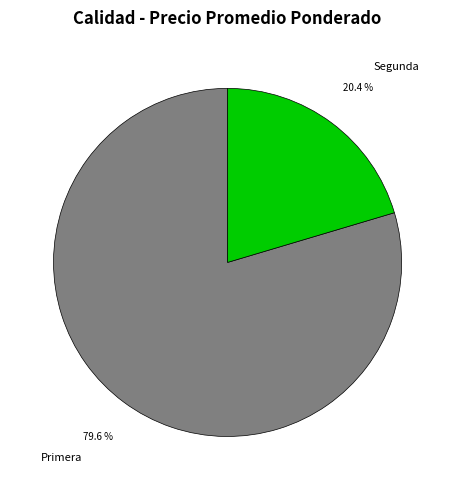

Which category has the smallest portion of the pie?

Segunda